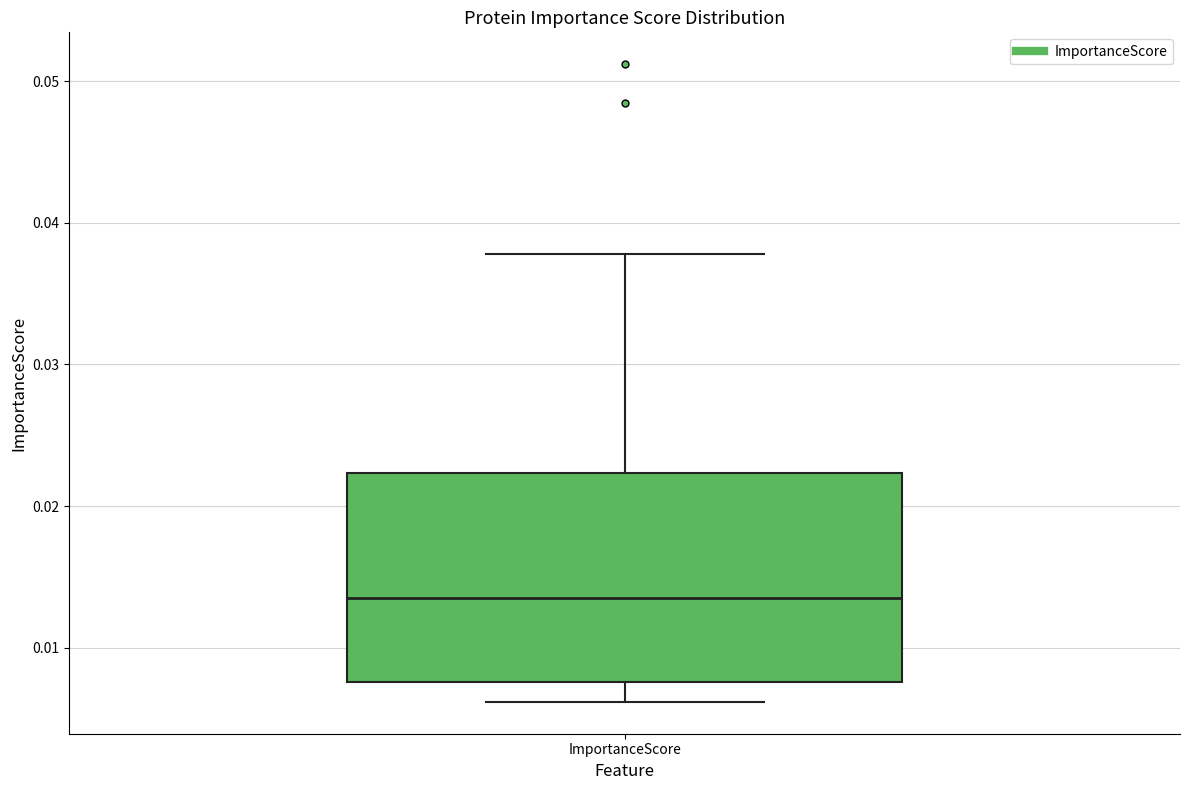

Where does the median line of the box for ImportanceScore sit on the y-axis? The values are not printed on the chart, so give them approximately, as read against the axis.

0.013